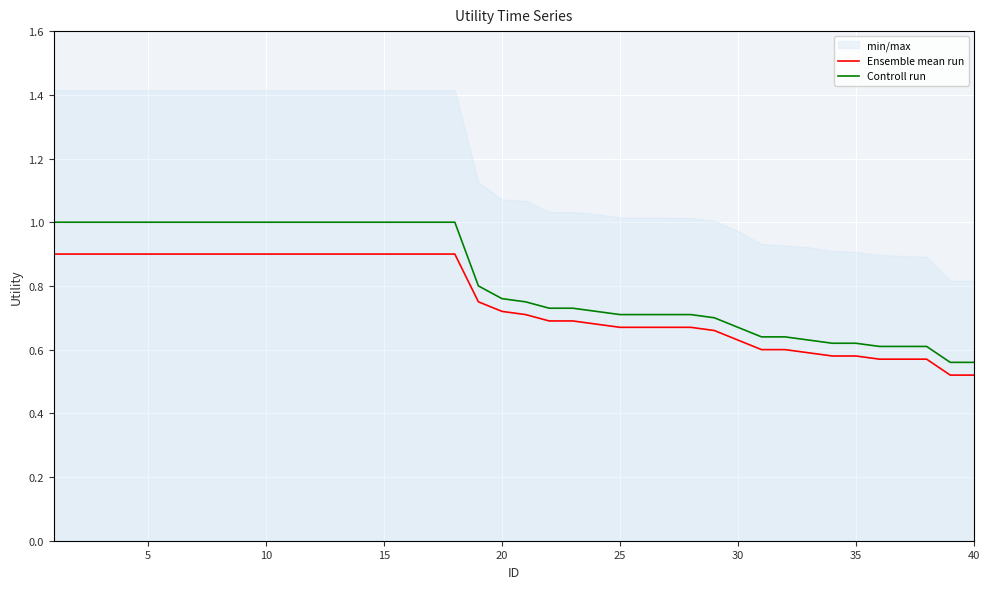

What are all the series names shown in the legend?

Ensemble mean run, Controll run